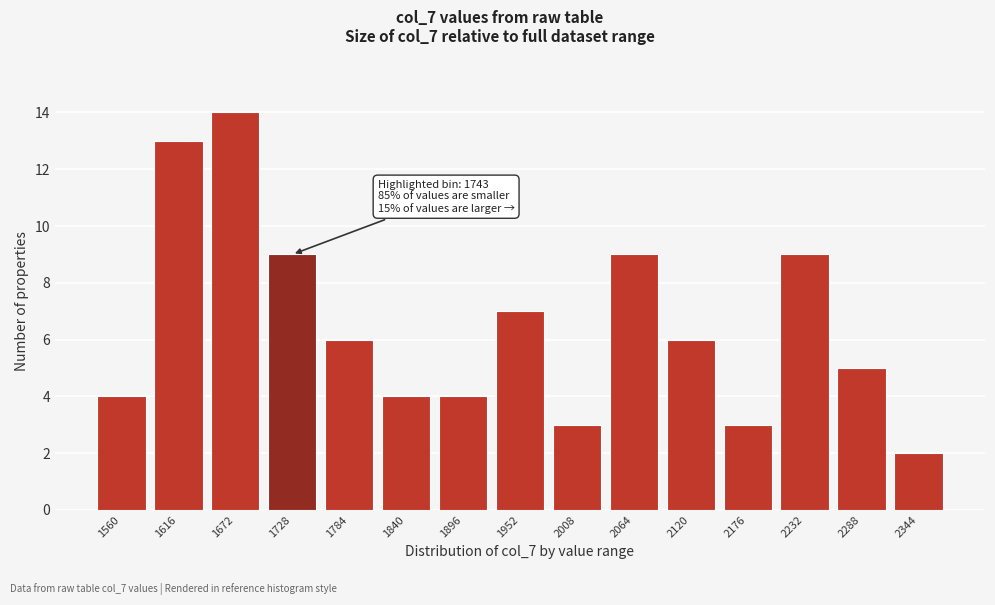

Reading left to right, list all the values displayed in this chart.

4	13	14	9	6	4	4	7	3	9	6	3	9	5	2